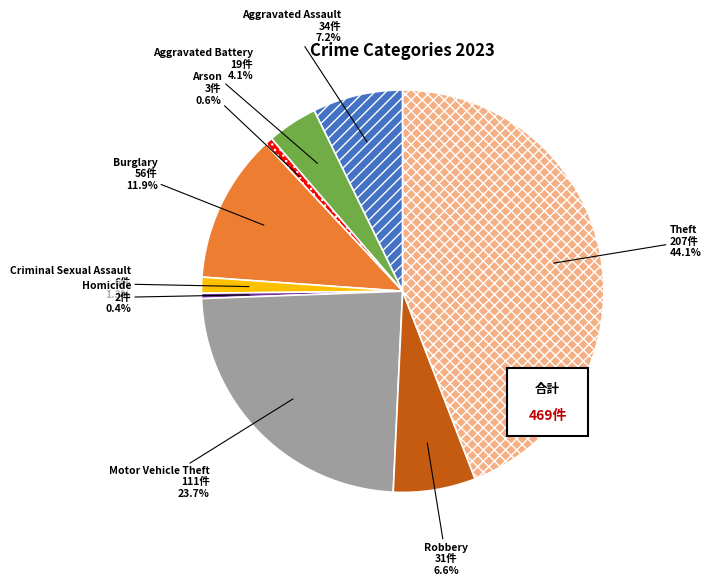

Rank the categories by value from lowest to highest.

Homicide, Arson, Criminal Sexual Assault, Aggravated Battery, Robbery, Aggravated Assault, Burglary, Motor Vehicle Theft, Theft